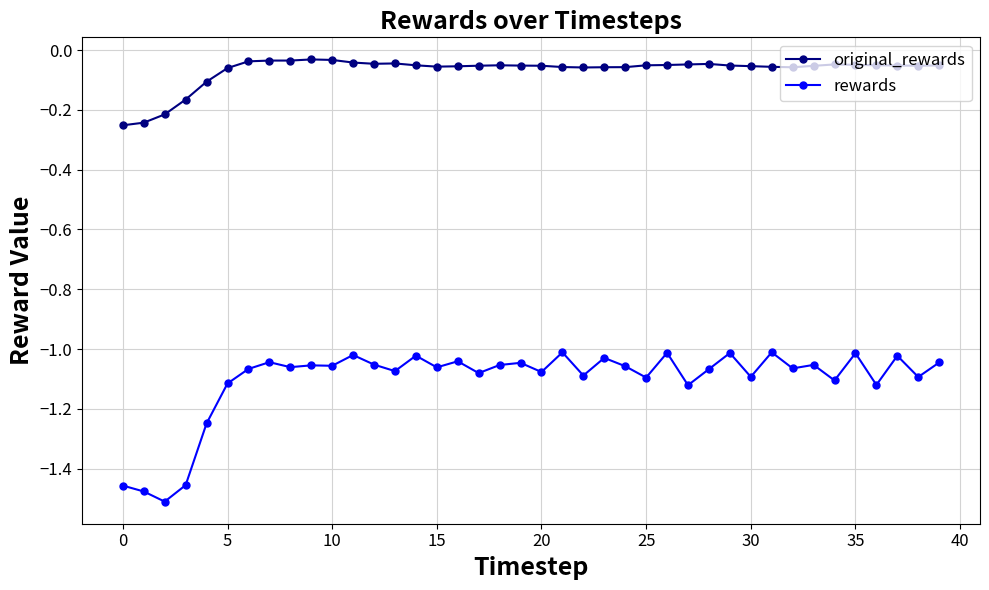

Which series has the widest spread of values?

rewards